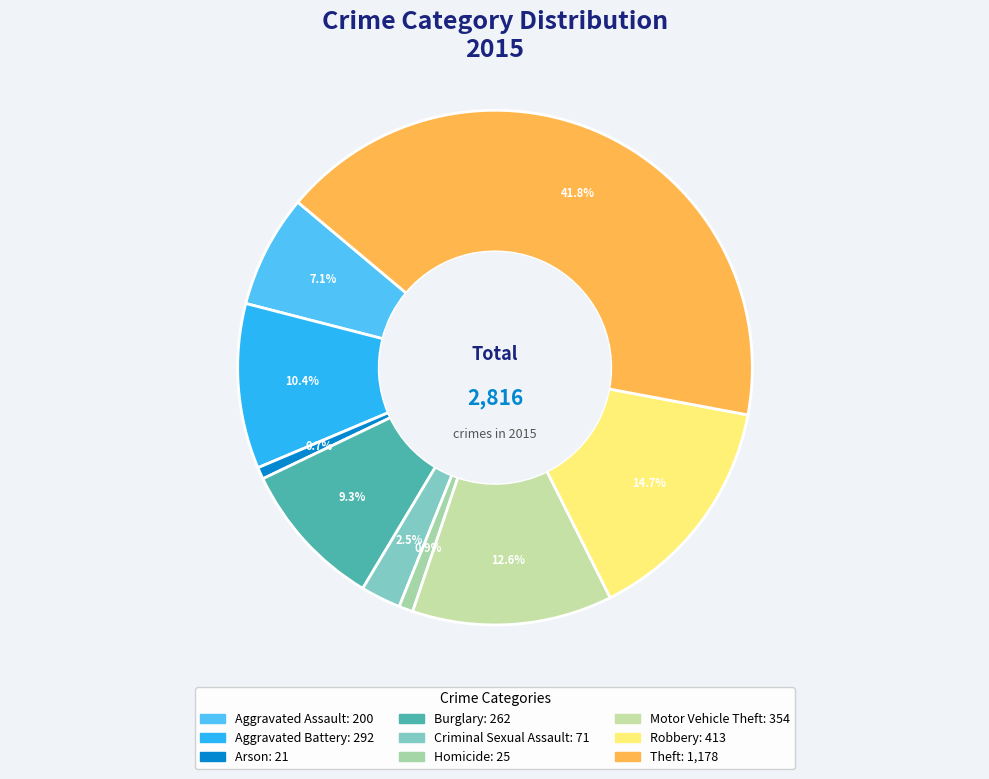

Is it true that Robbery is 15% of the pie?

True